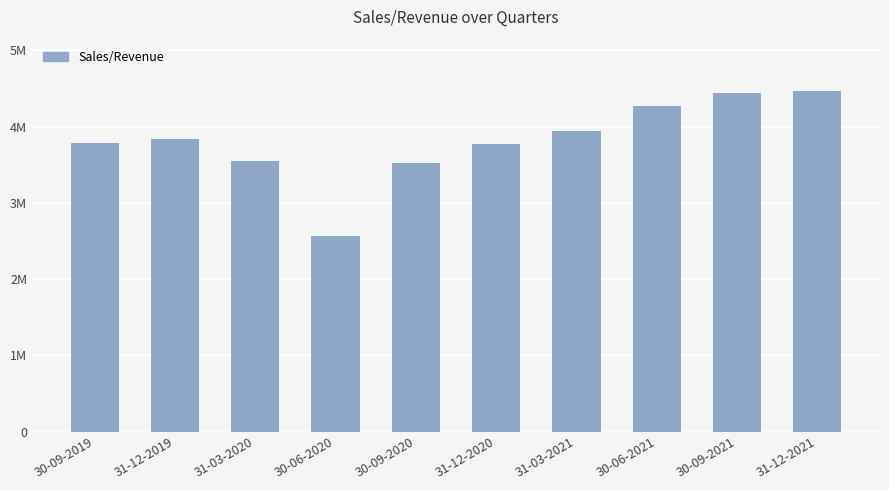

What is the average value?

3816083